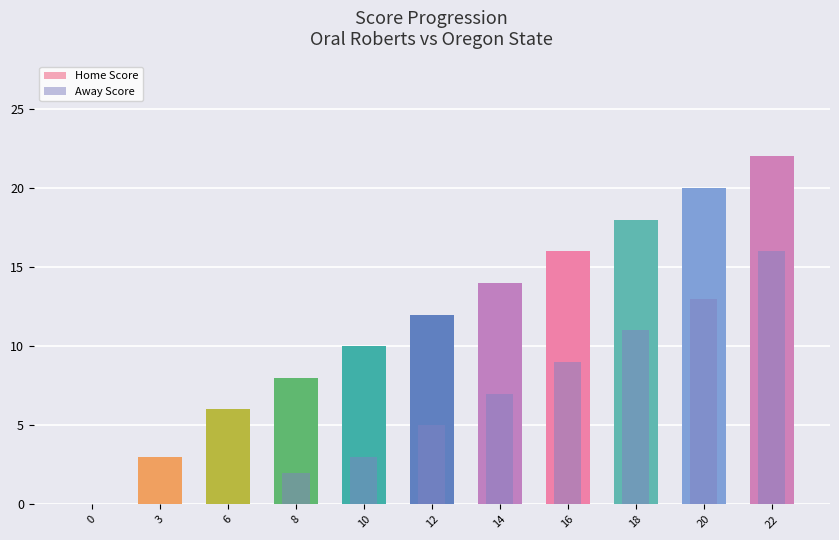

Reading right to left, transcribe all the data shown in this chart.

Home Score: 22	20	18	16	14	12	10	8	6	3	0
Away Score: 16	13	11	9	7	5	3	2	0	0	0